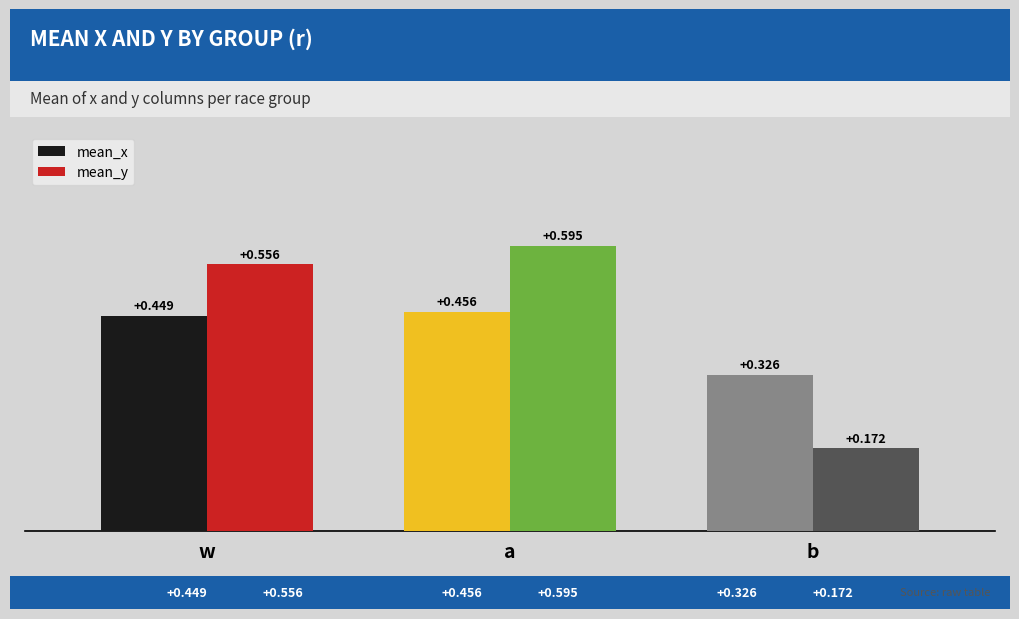

List the labels in order of mean_y value, smallest first.

b, w, a